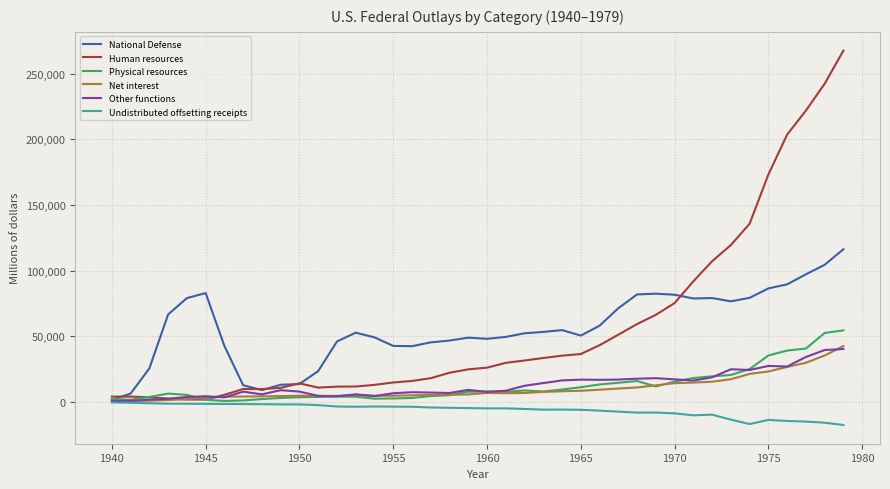

What is the average value of the National Defense series?

56126